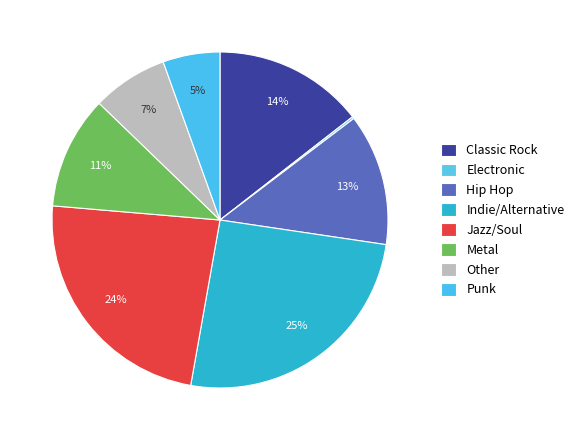

Count the number of slices in the pie.

8